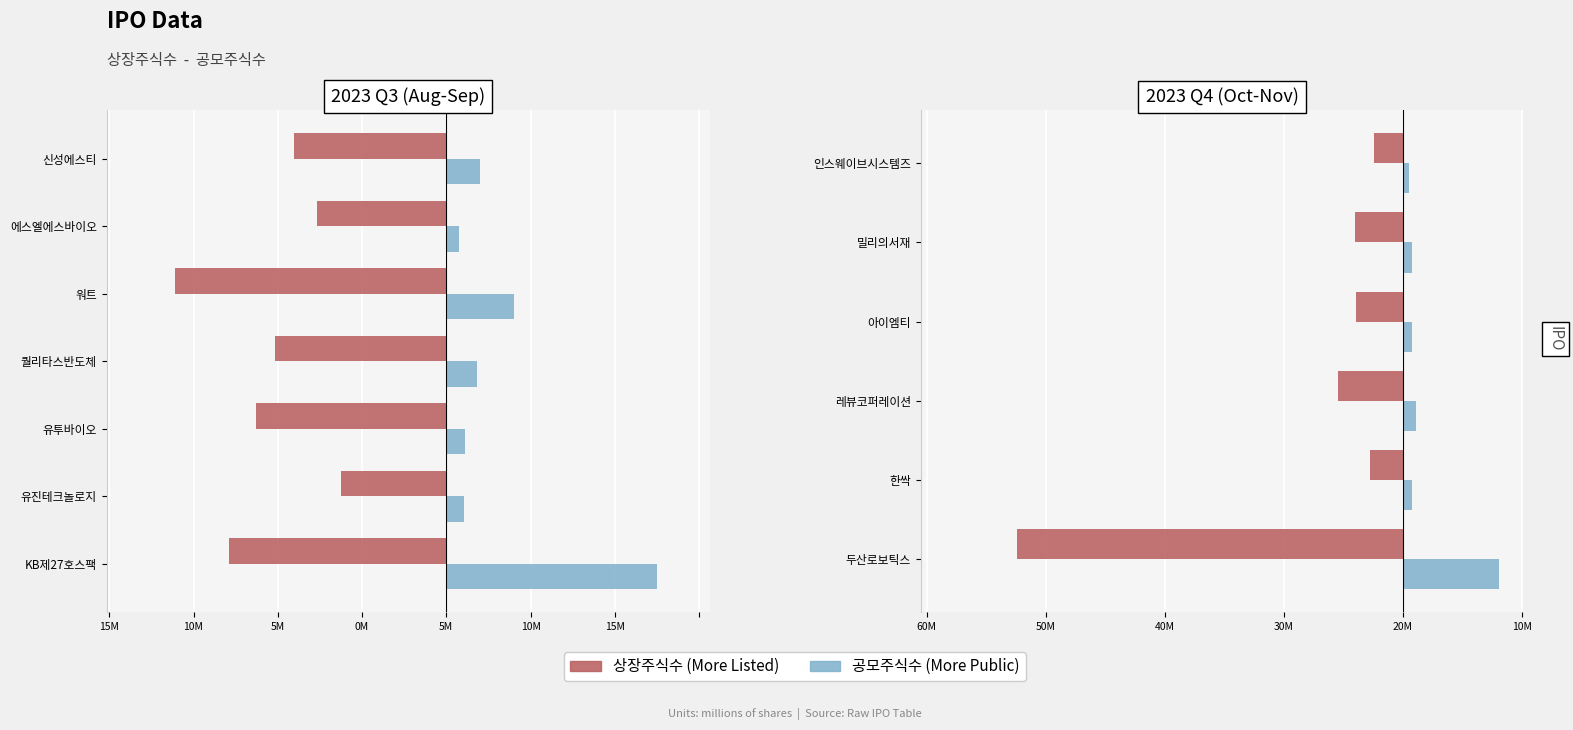

How many distinct data groups are displayed?

2